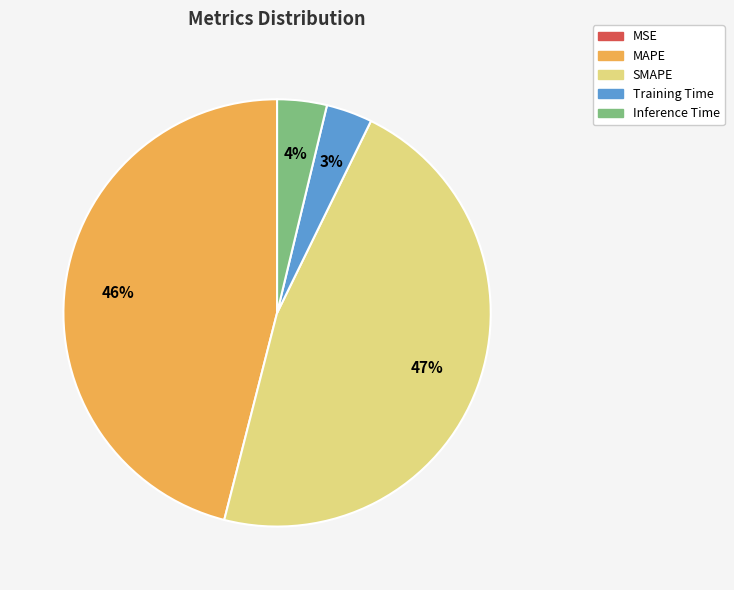

Is the sum of SMAPE and MAPE greater than half?

Yes